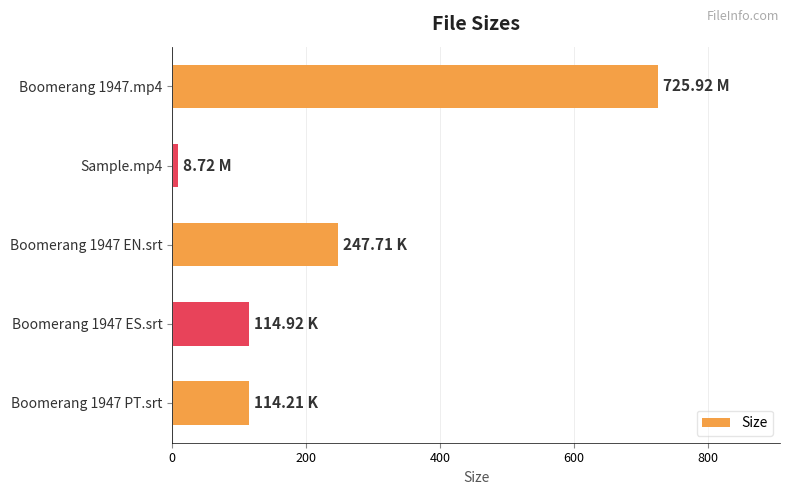

What is the smallest value displayed?

8.7